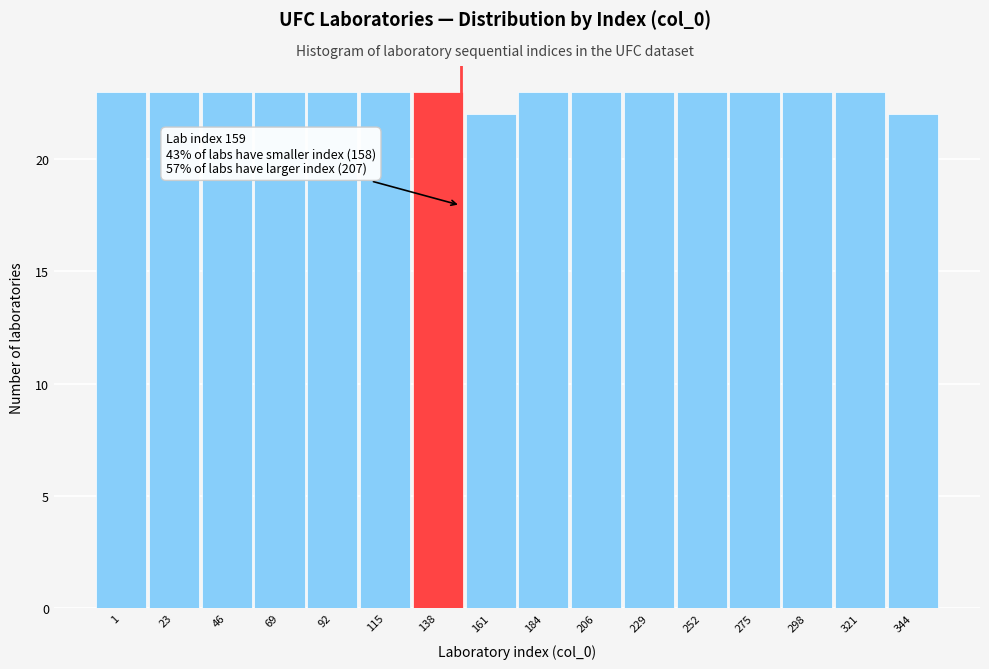

Reading left to right, transcribe all the data shown in this chart.

23	23	23	23	23	23	23	22	23	23	23	23	23	23	23	22